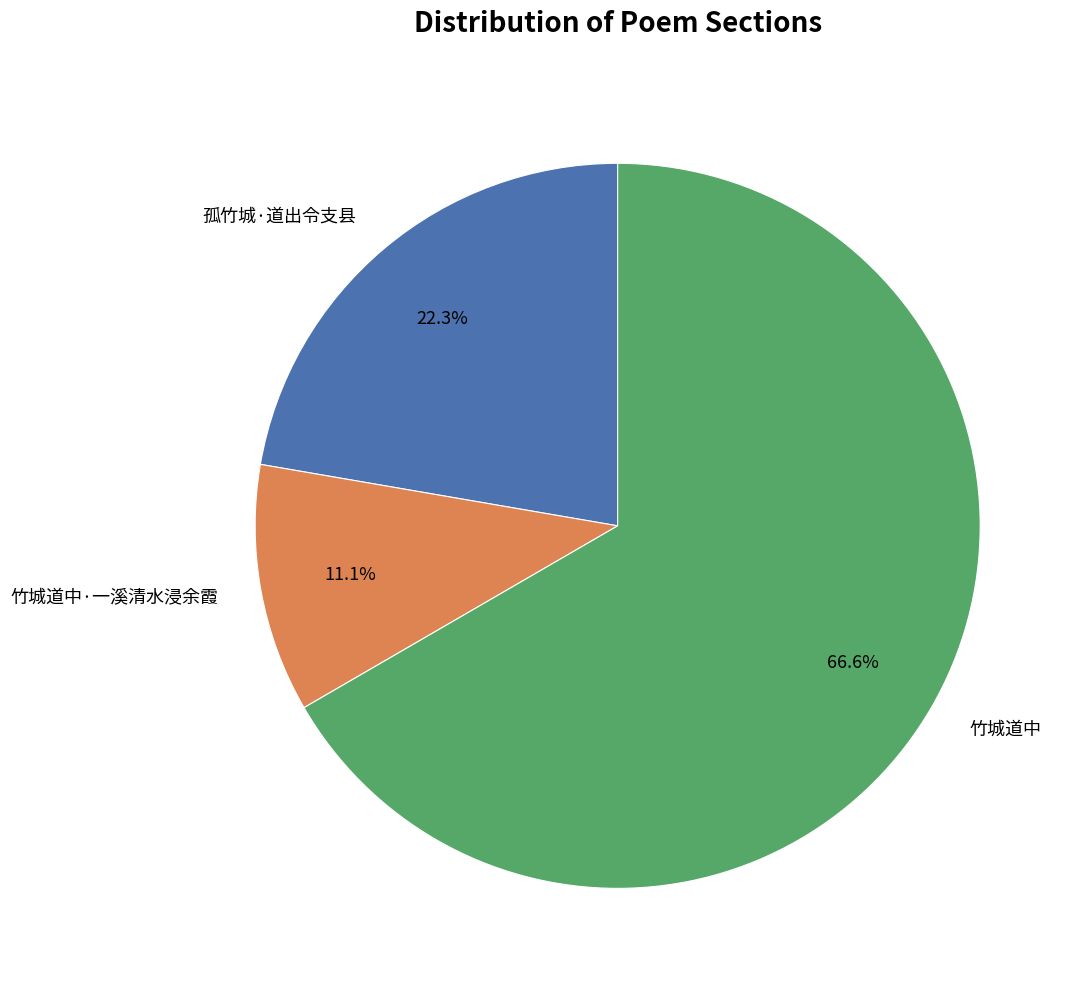

Which category has the smallest portion of the pie?

竹城道中·一溪清水浸余霞